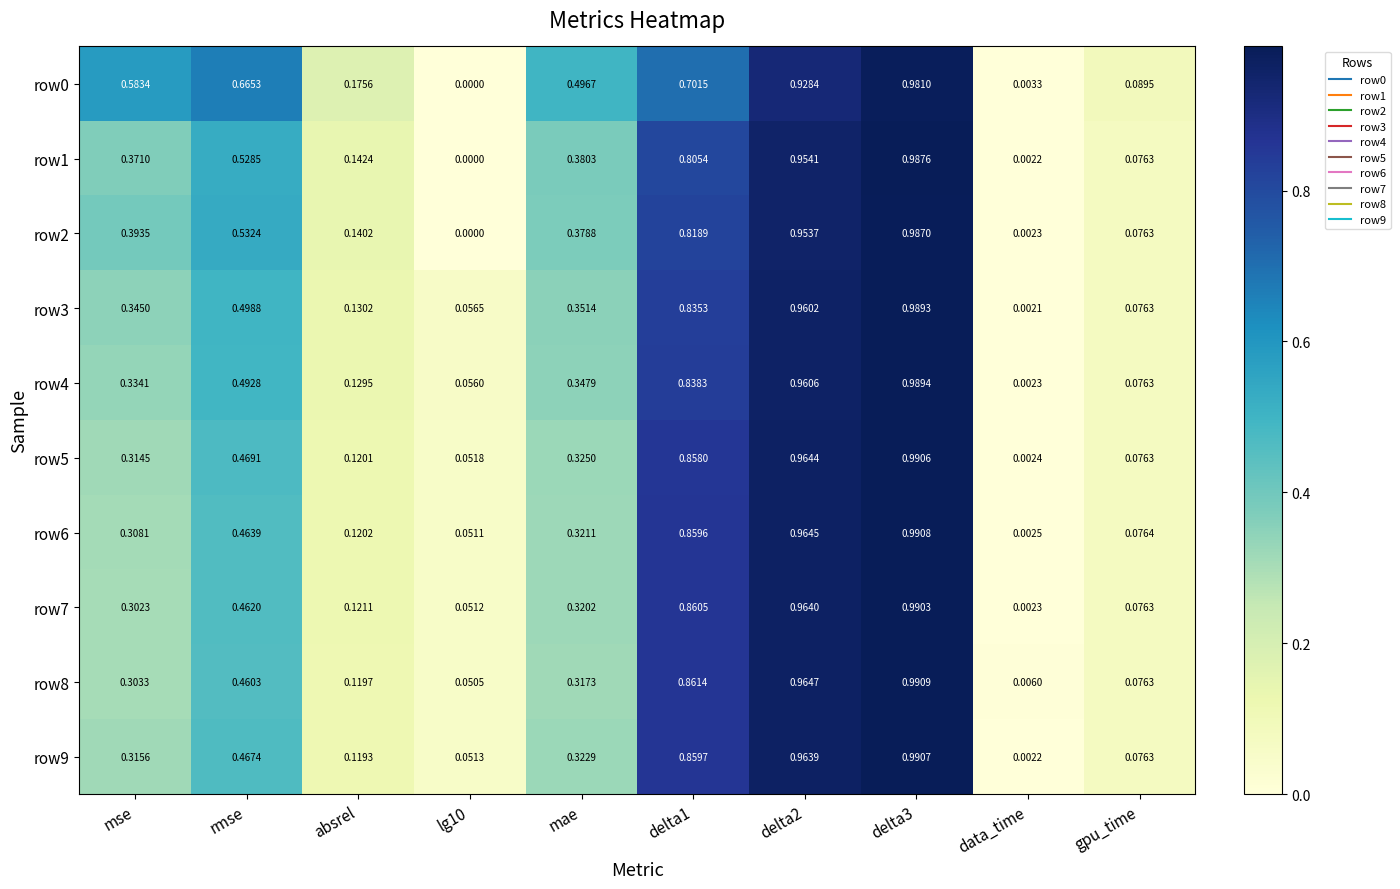

How many series are shown in this chart?

10